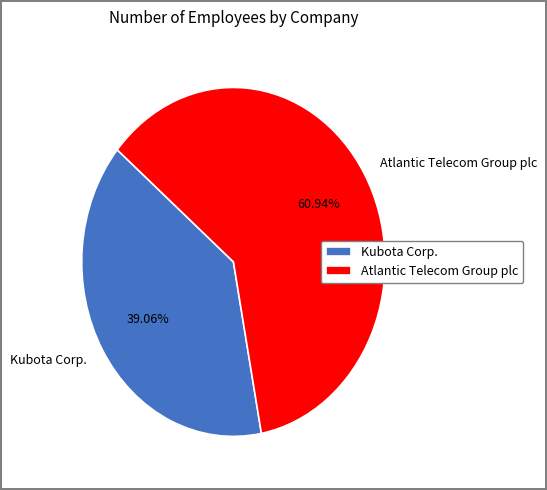

Is it true that Atlantic Telecom Group plc is 61% of the pie?

True